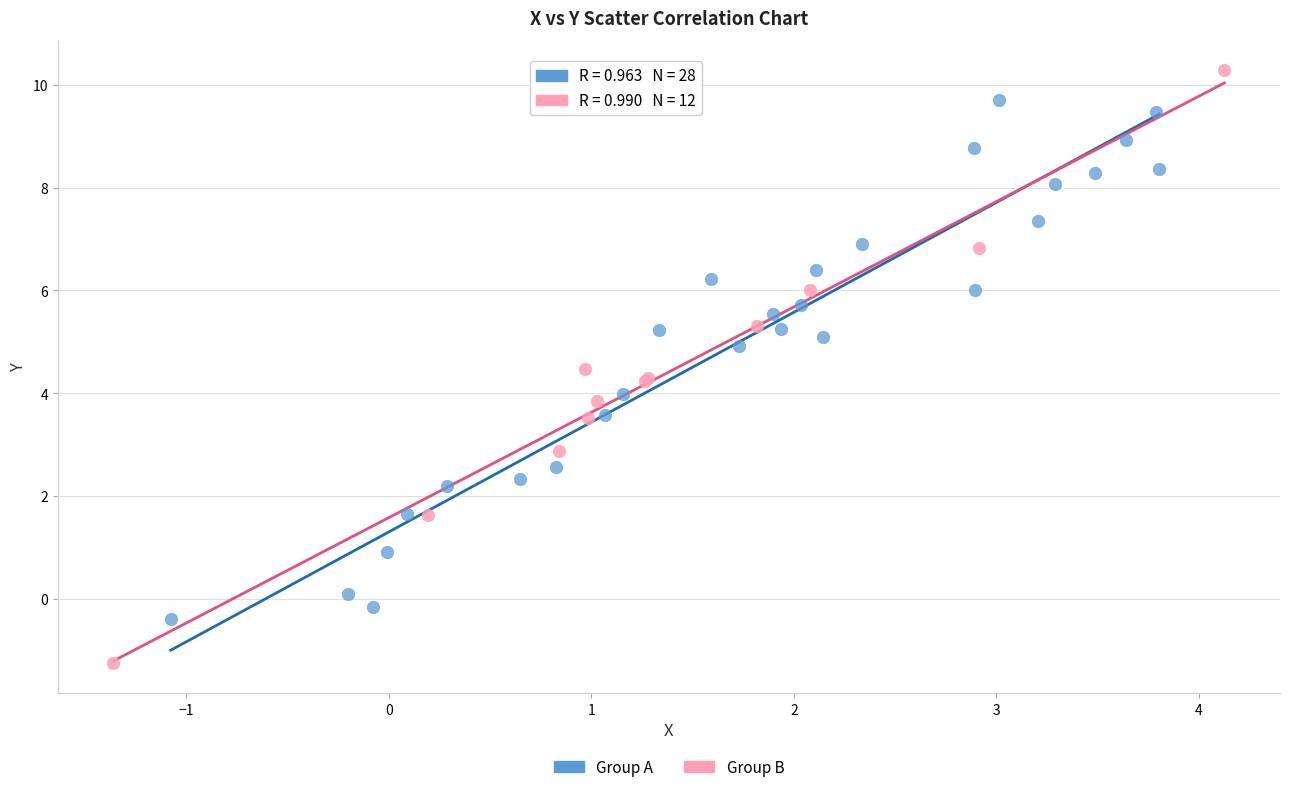

What are all the series names shown in the legend?

Group A, Group B